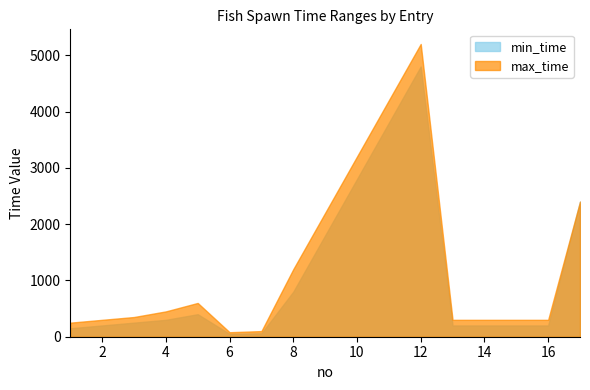

Which series changed the most between 3 and 6?

max_time